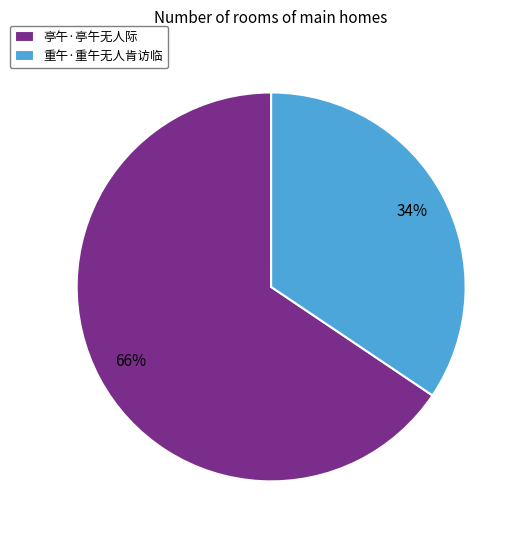

Which slice is the smallest?

重午·重午无人肯访临